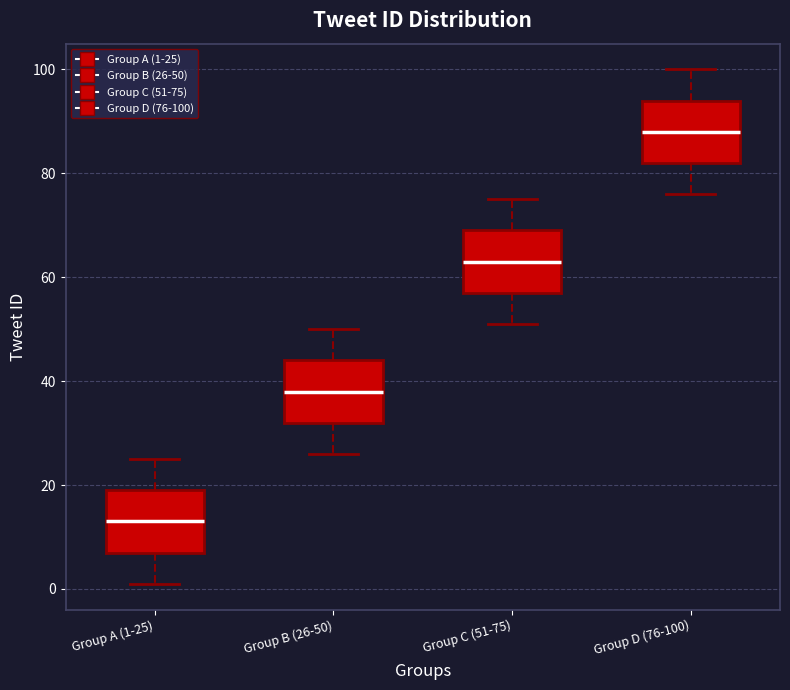

Which box has the highest median line?

Group D (76-100)